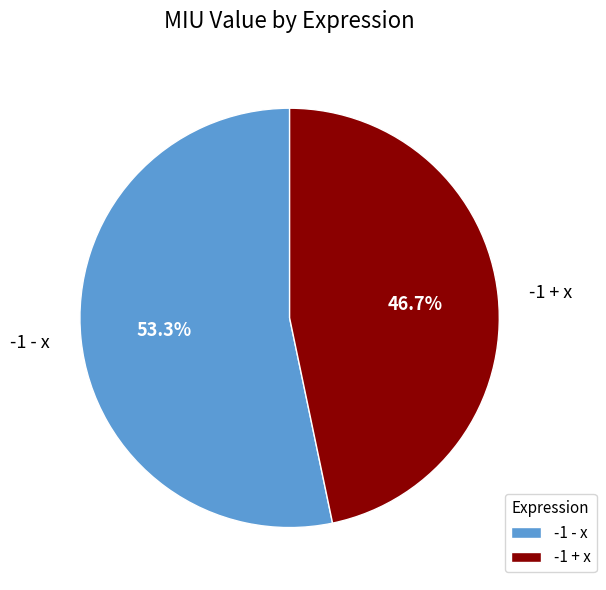

To the nearest percent, what is the difference between the largest and smallest slice percentages?

7%